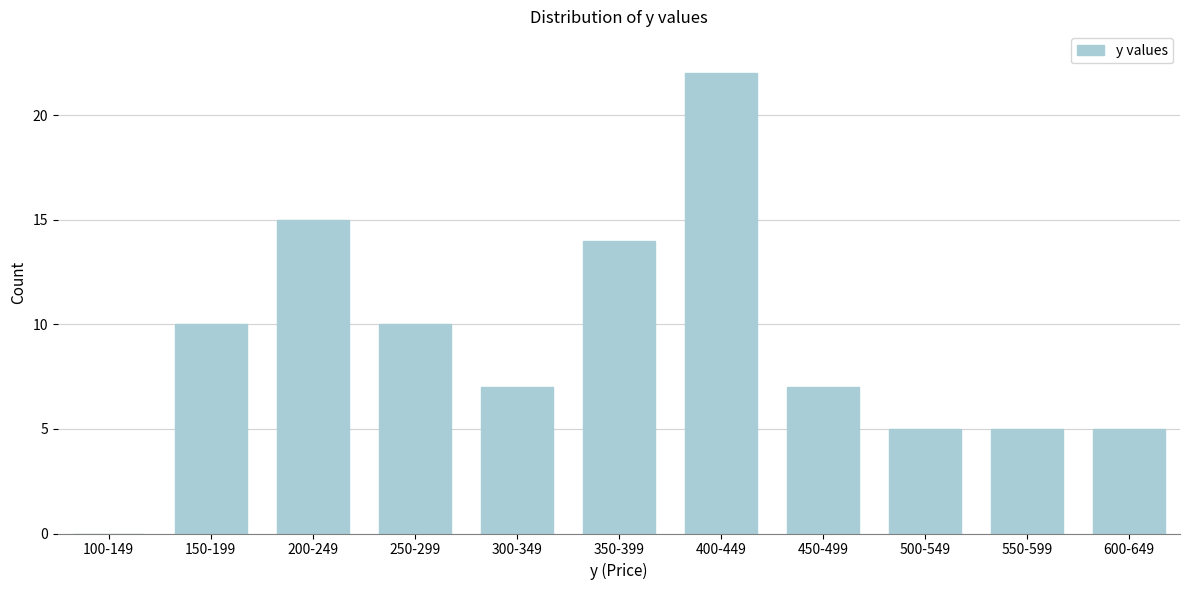

Reading left to right, extract all data points from this chart.

100-149=0	150-199=10	200-249=15	250-299=10	300-349=7	350-399=14	400-449=22	450-499=7	500-549=5	550-599=5	600-649=5